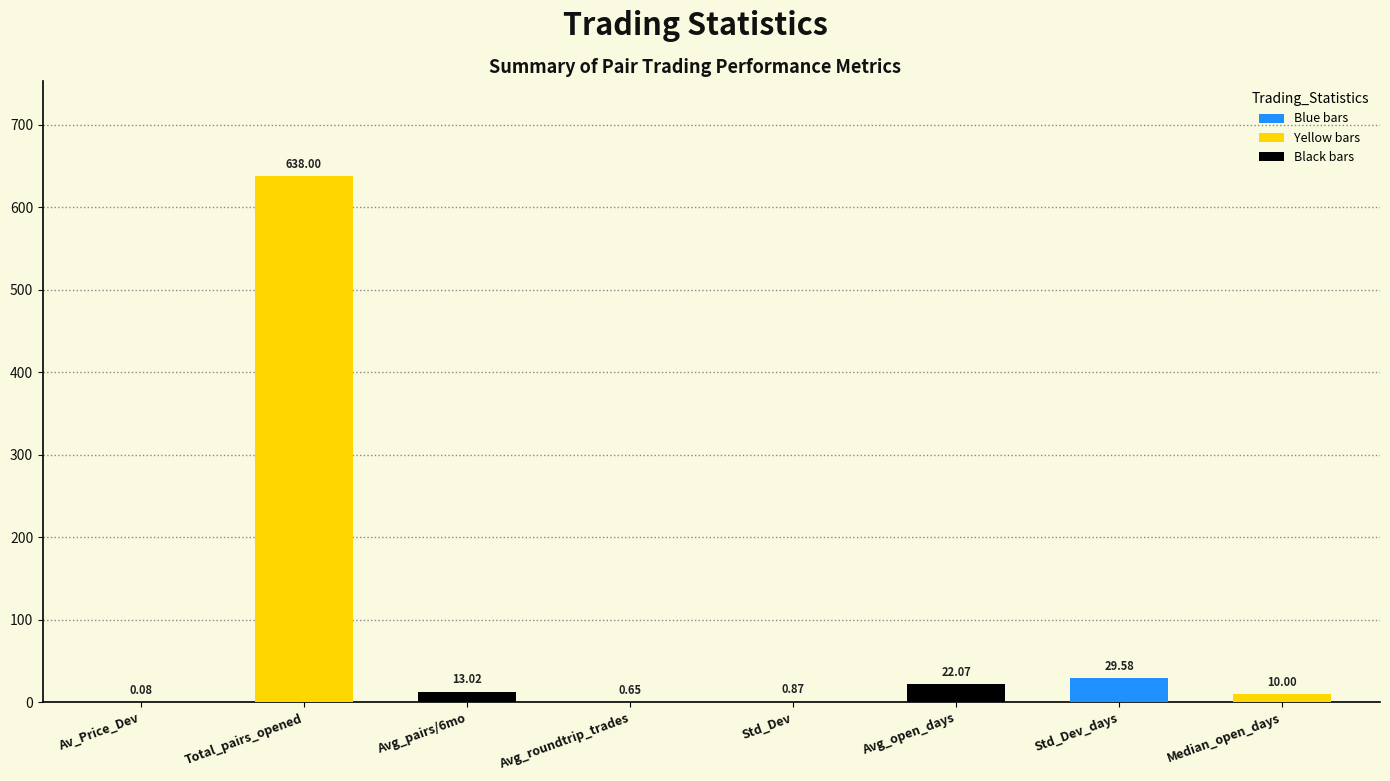

At which category does the chart reach its peak across all series?

Total_pairs_opened